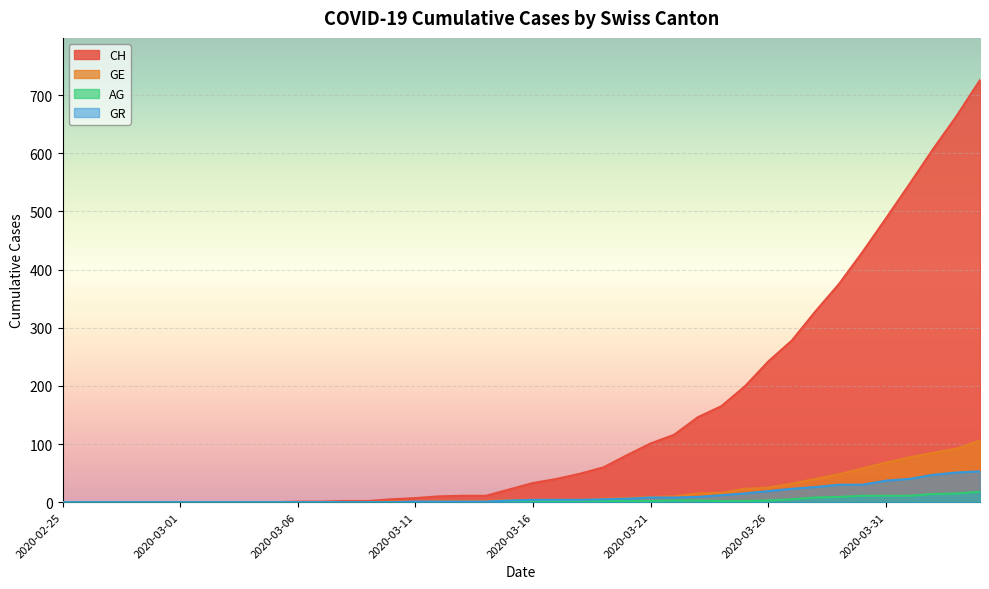

How many values in the GR series exceed 4?

17